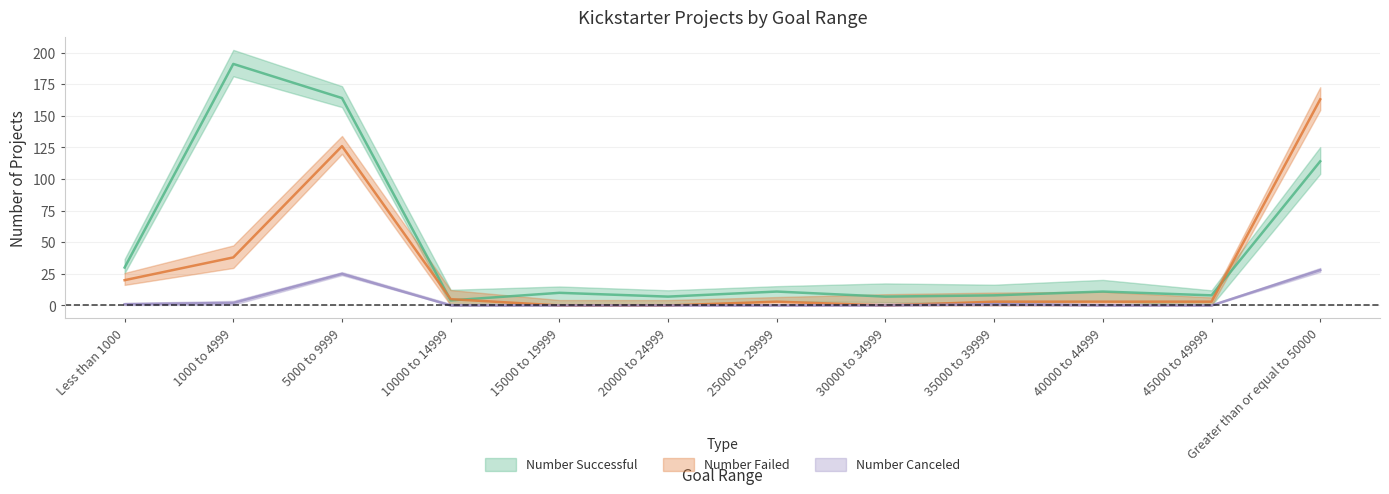

True or false: Number Canceled and Number Successful cross at least once.

False